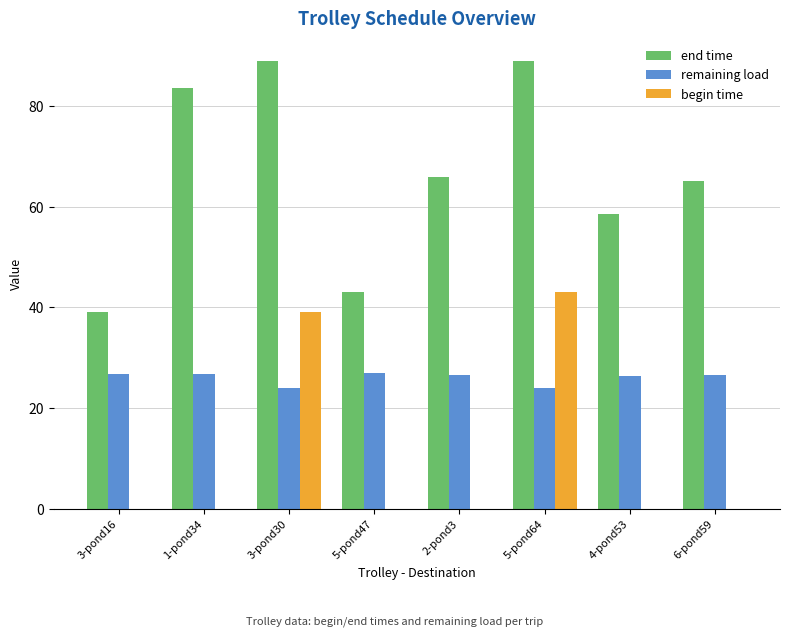

At which label does begin time reach its peak?

5-pond64